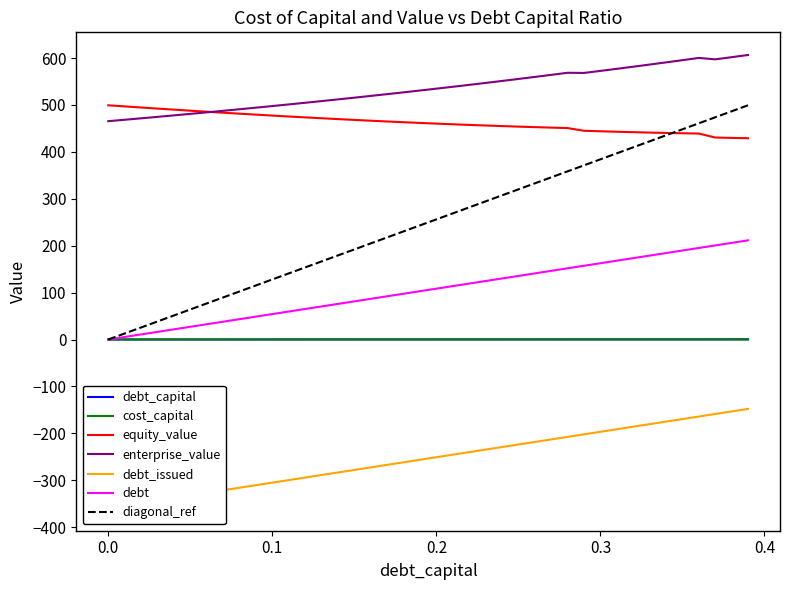

True or false: debt_capital and debt cross at least once.

False